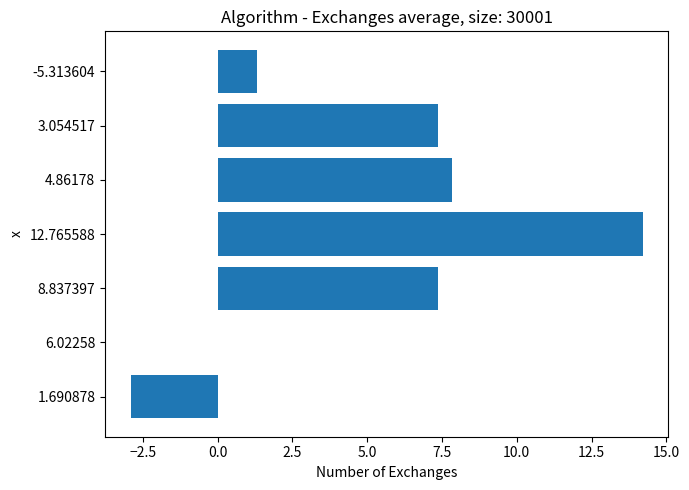

How many categories are shown in the chart?

7